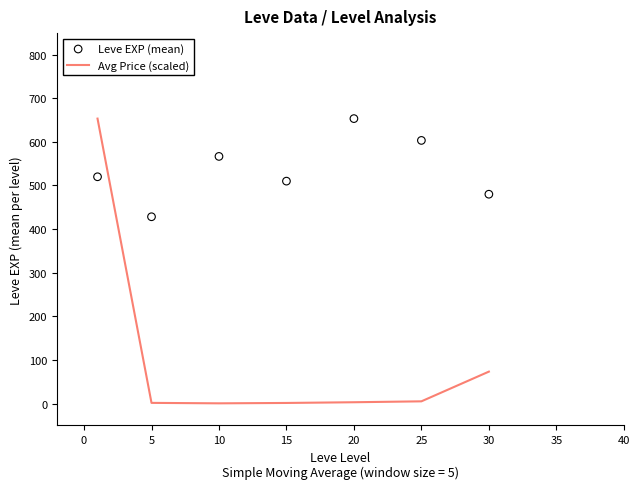

What are all the series names shown in the legend?

Avg Price (scaled), Leve EXP (mean)